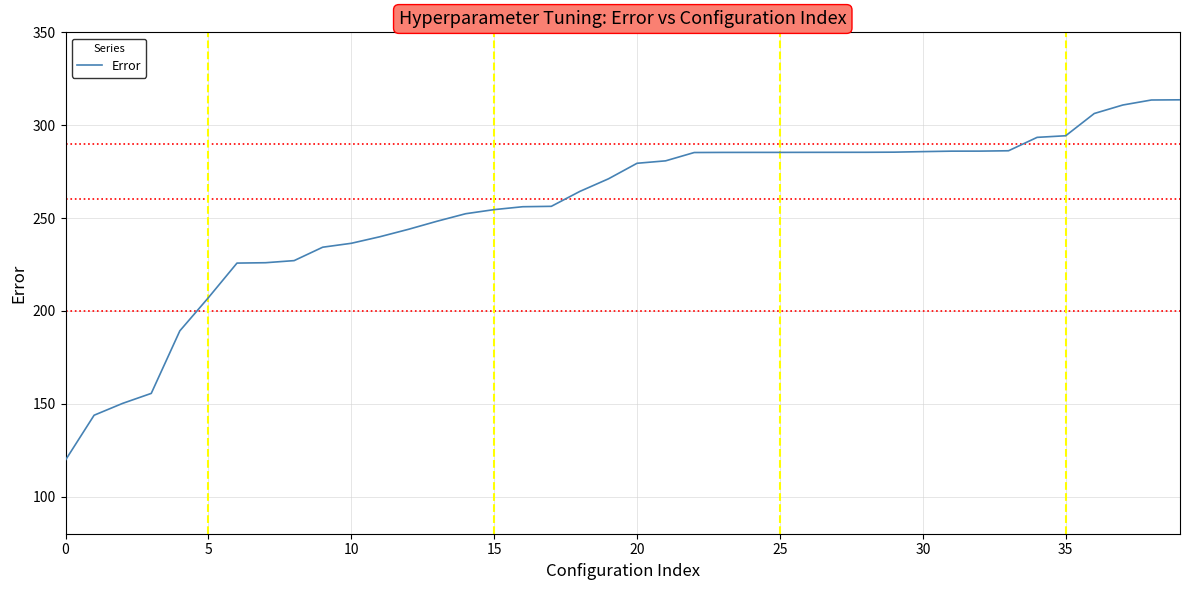

What is the maximum value shown in the chart?

313.7